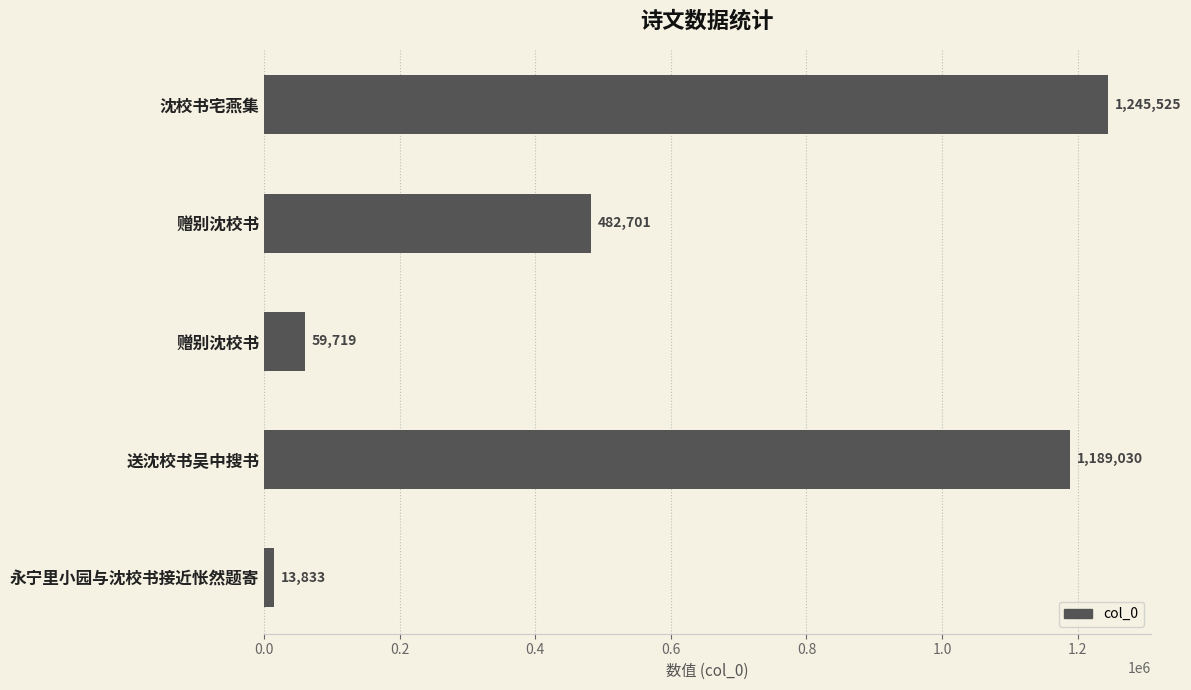

Count the number of data series in this chart.

1